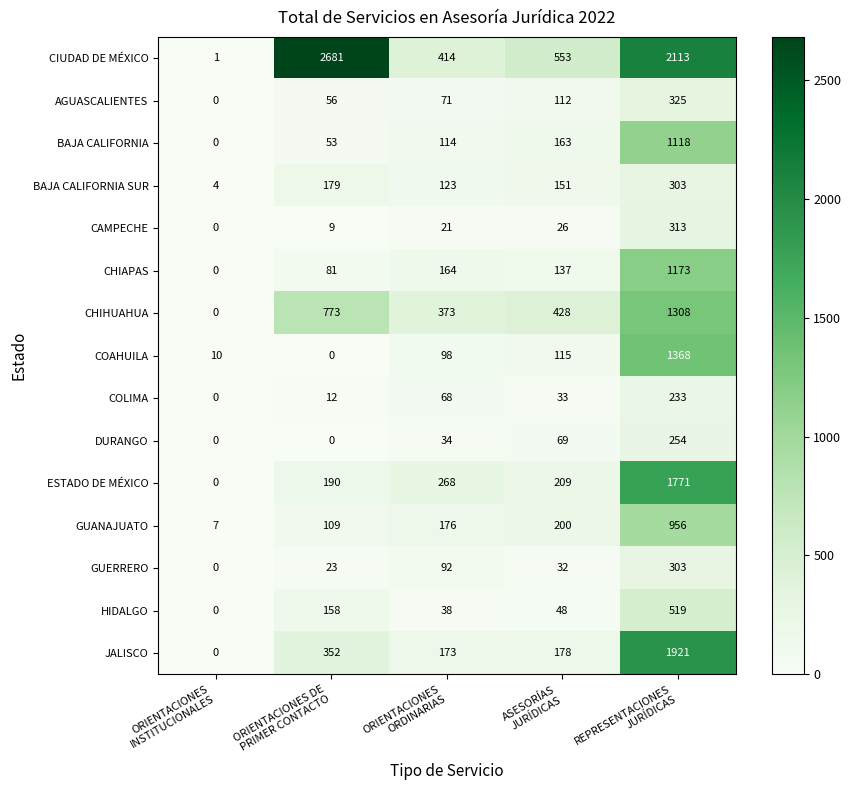

Which series has the widest spread of values?

CIUDAD DE MÉXICO